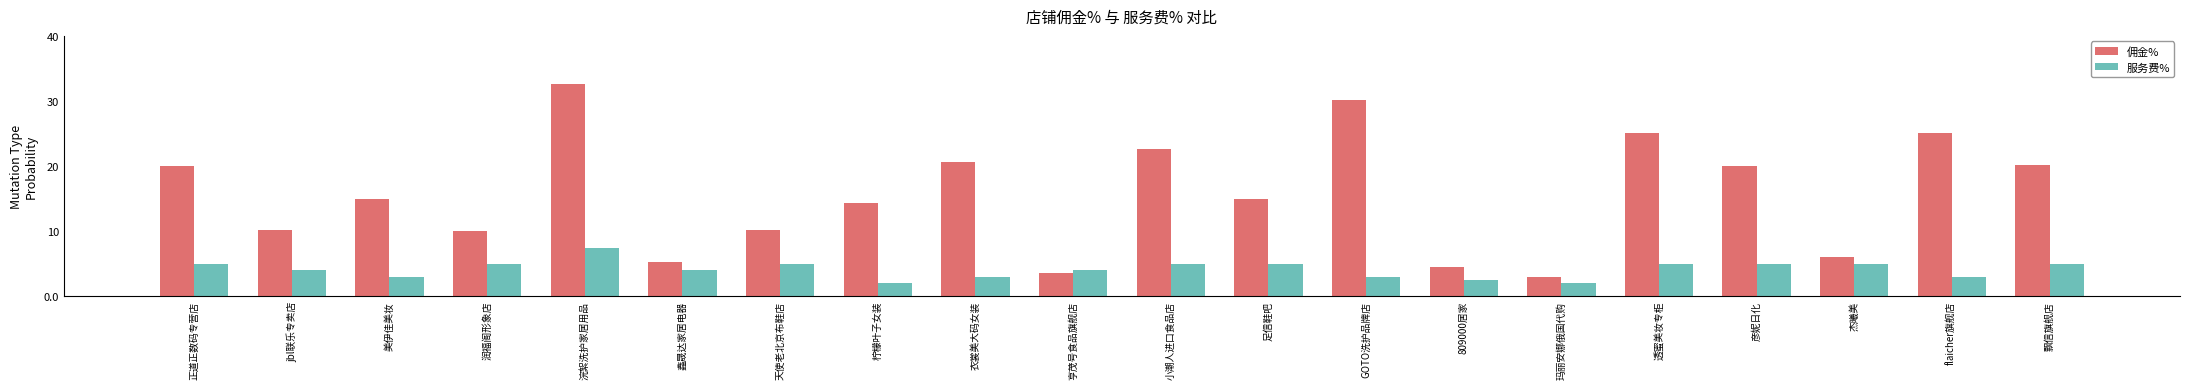

List the series in order of their peak value, lowest first.

服务费%, 佣金%